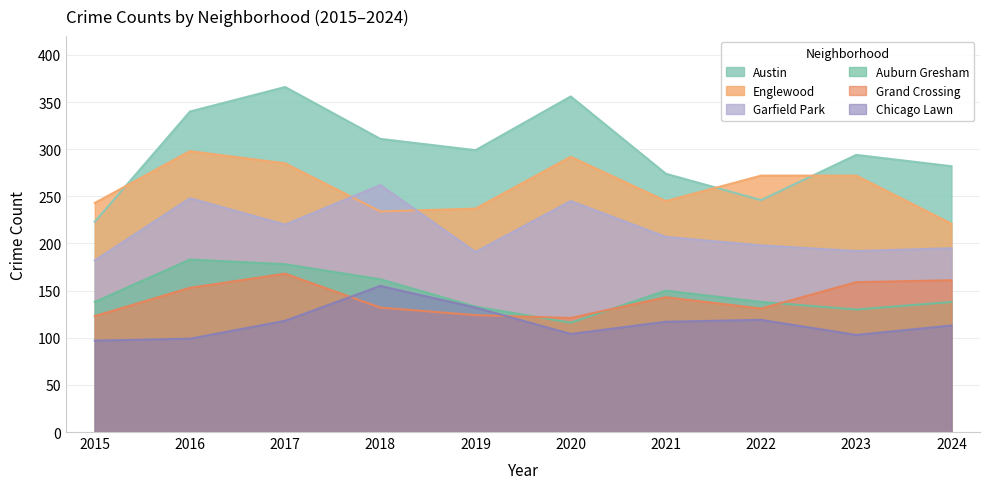

What is the sum of all Garfield Park values?

2140